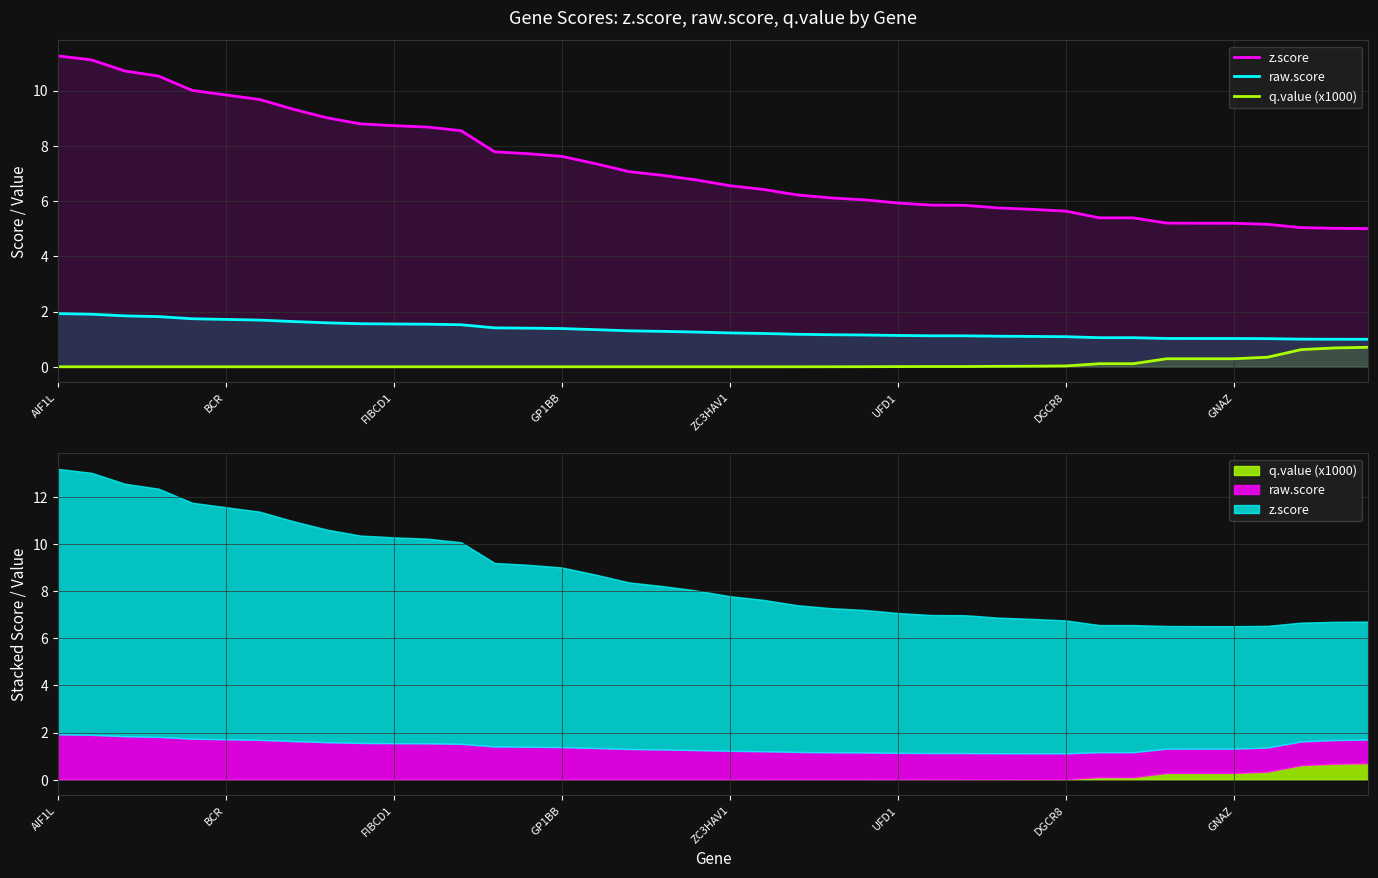

How many distinct data groups are displayed?

3